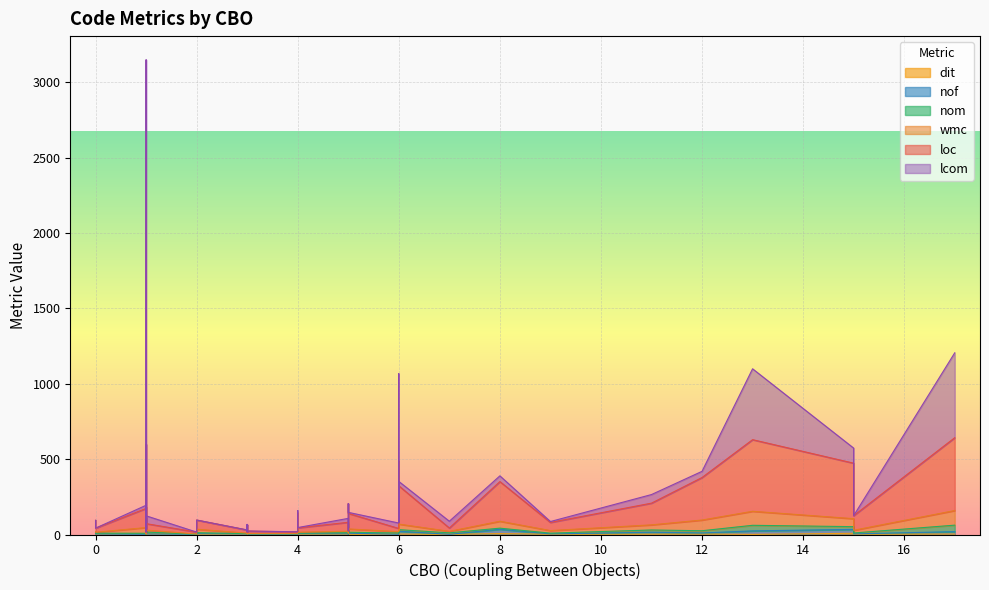

Between 13 and 31, which series saw the biggest shift?

loc